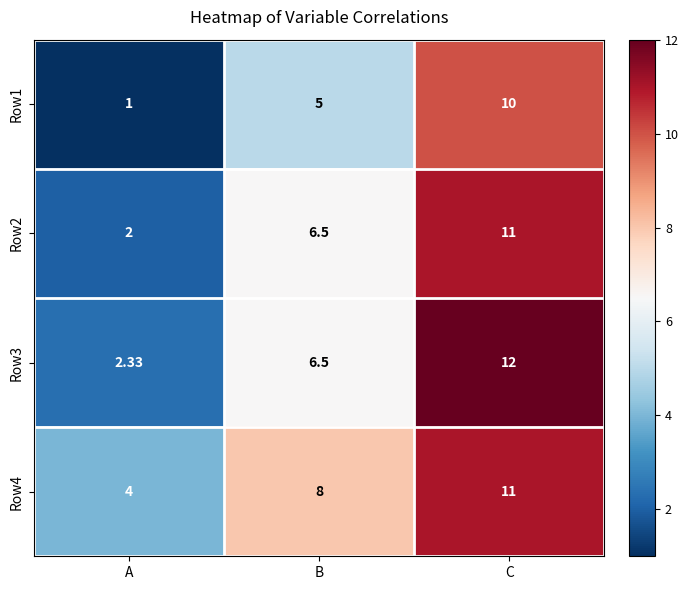

Where is Row1 nearest to the value 5?

B